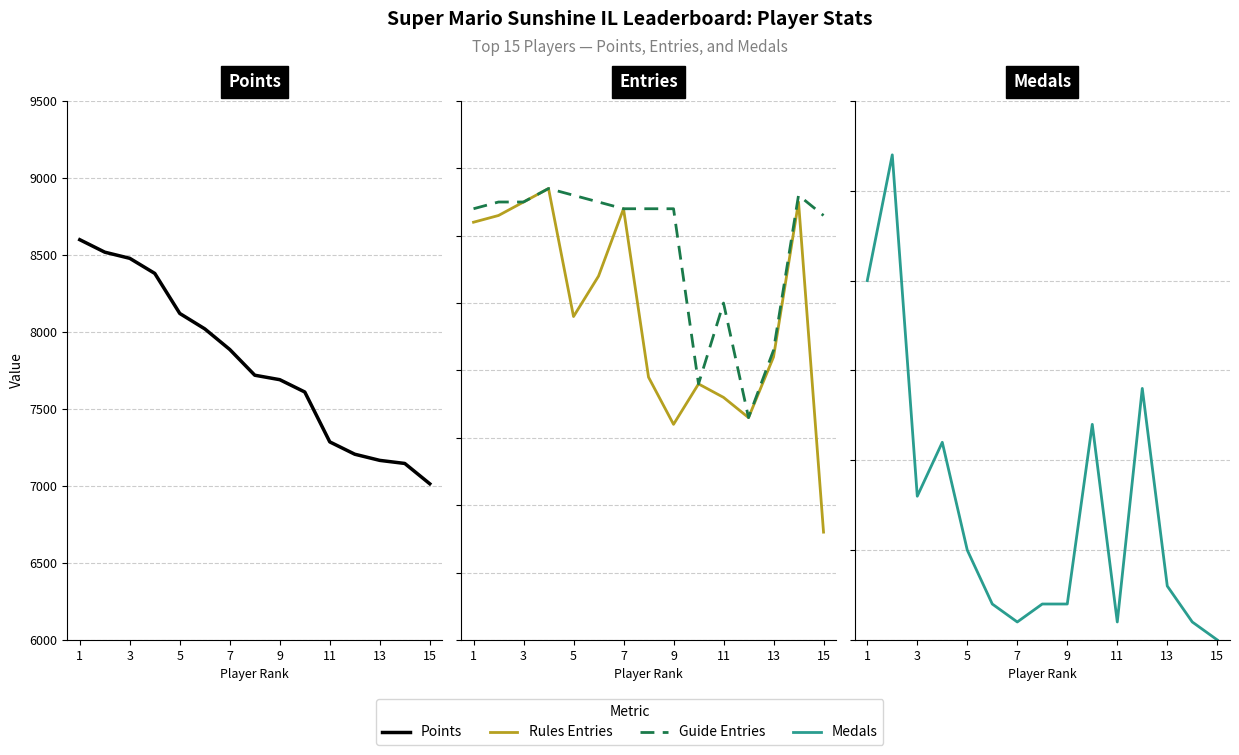

How many interior local peaks does the Guide Entries series have?

3